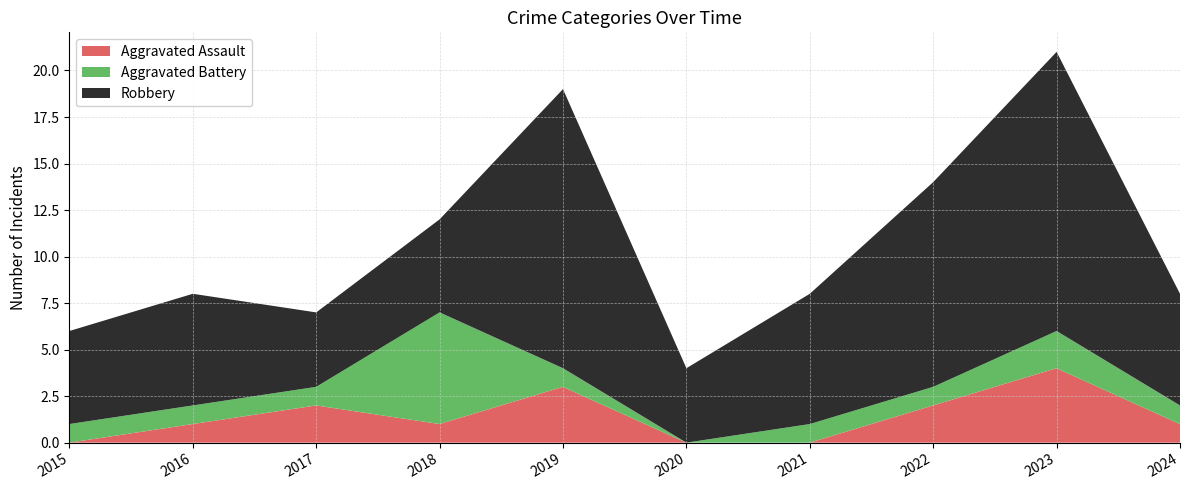

Reading right to left, list all the values displayed in this chart.

Aggravated Assault: 1	4	2	0	0	3	1	2	1	0
Aggravated Battery: 1	2	1	1	0	1	6	1	1	1
Robbery: 6	15	11	7	4	15	5	4	6	5